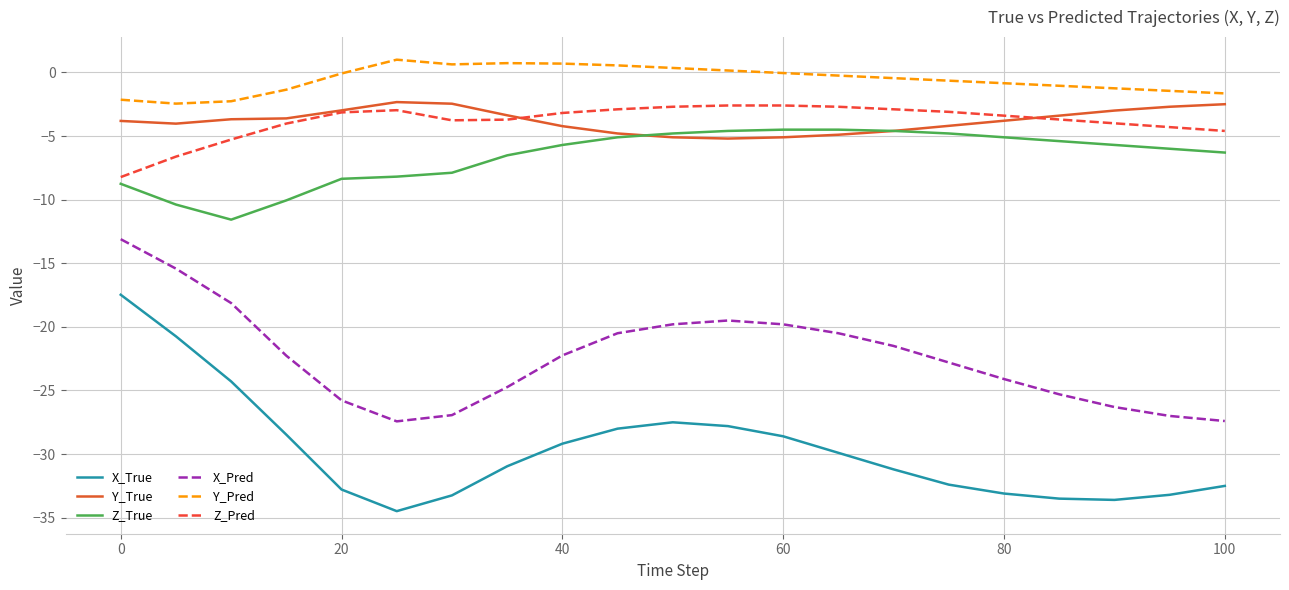

What are all the series names shown in the legend?

X_True, Y_True, Z_True, X_Pred, Y_Pred, Z_Pred